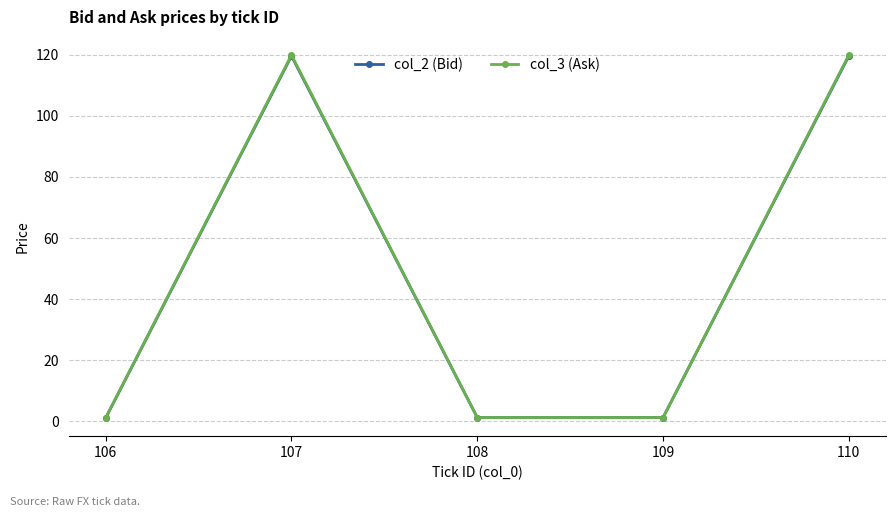

How many lines are shown in the chart?

2